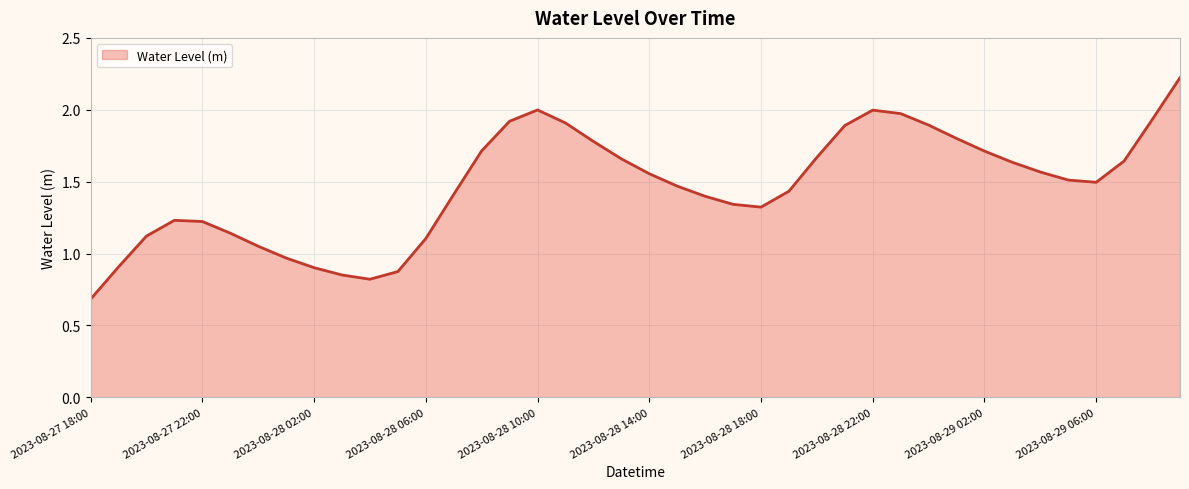

What is the minimum value shown in the chart?

0.7